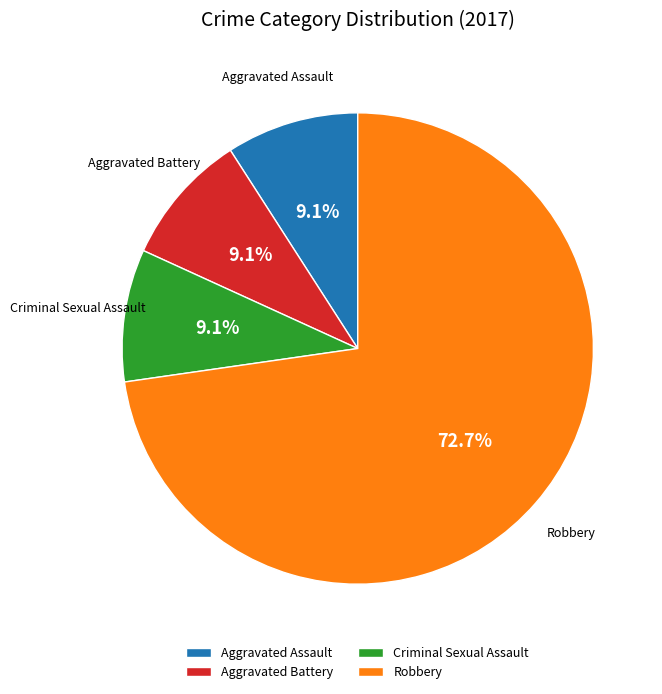

To the nearest percent, what is the difference between the largest and smallest slice percentages?

64%